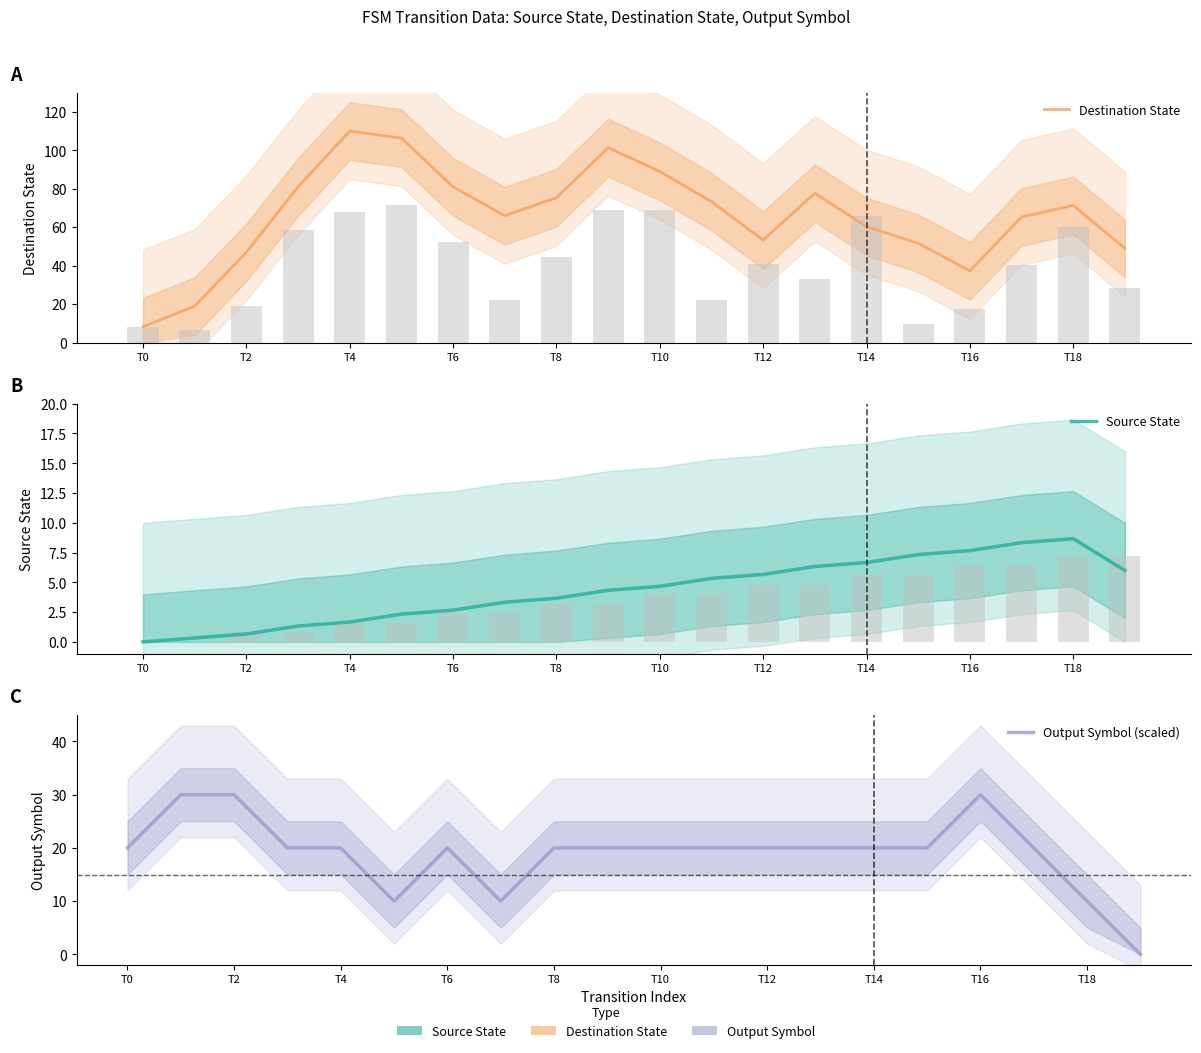

What is the average value of the Source State series?

4.3